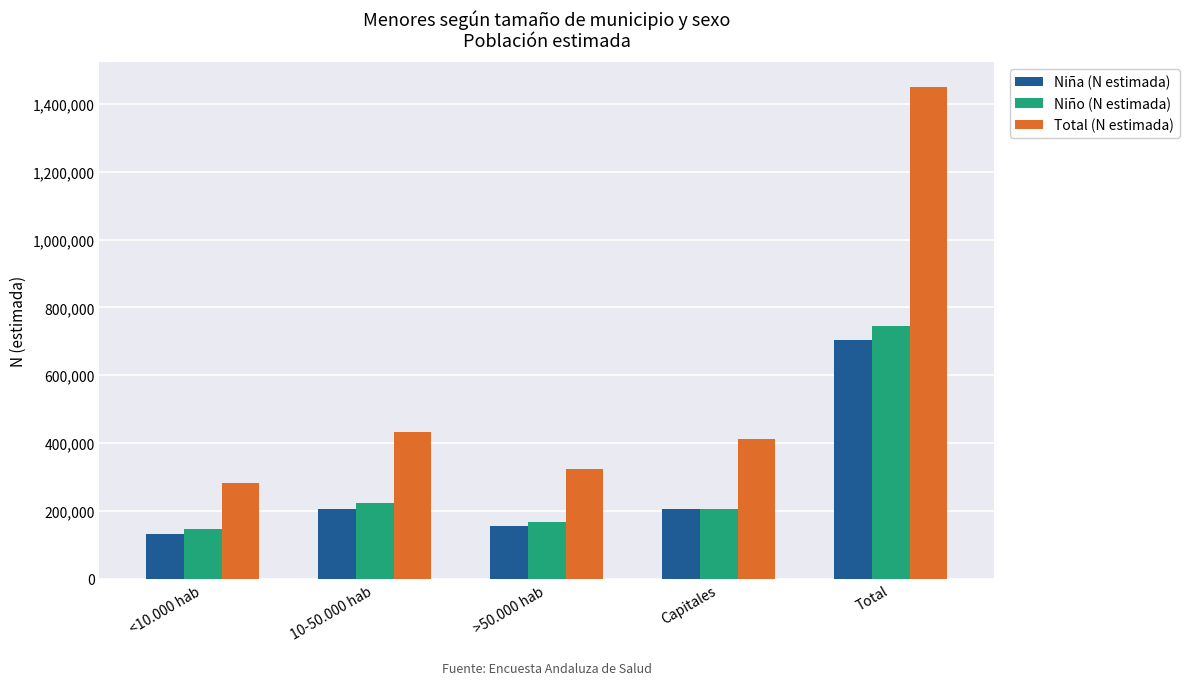

What is the total value across all series at >50.000 hab?

645340